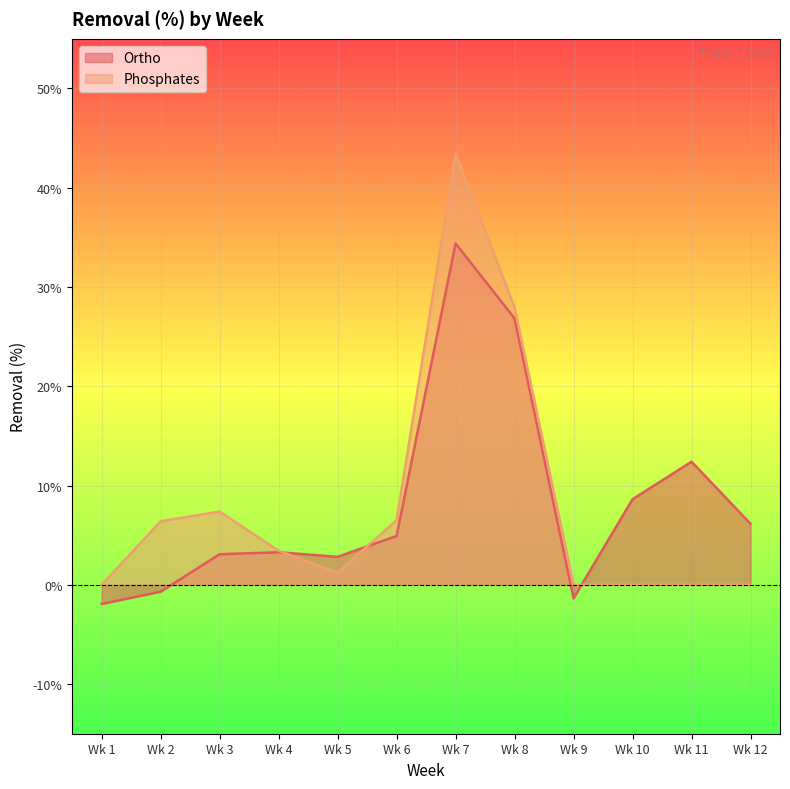

What is the value of the Ortho point at the 9th from the left?

-1.4